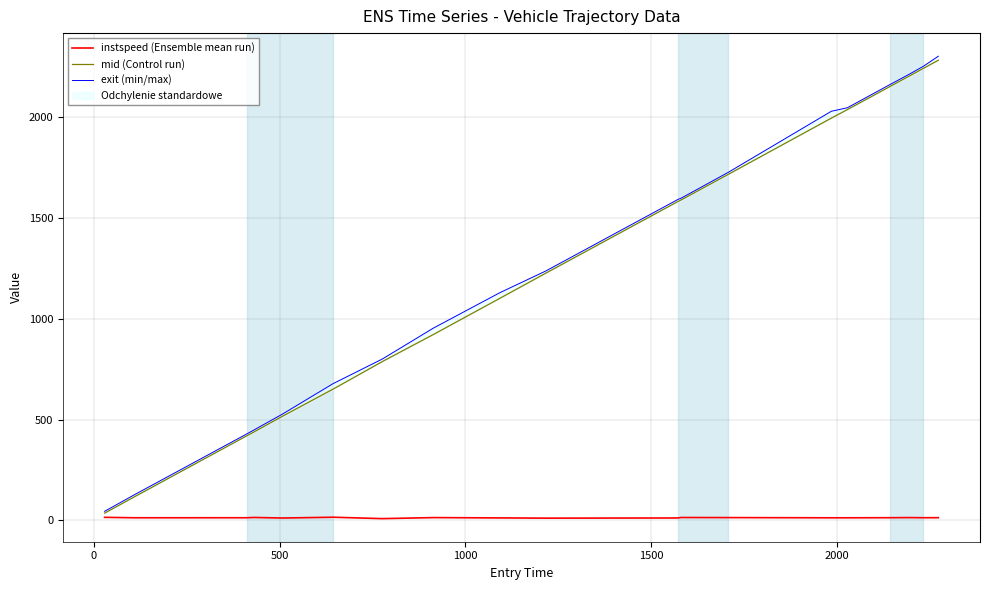

At how many categories does at least one series exceed 1946?

6